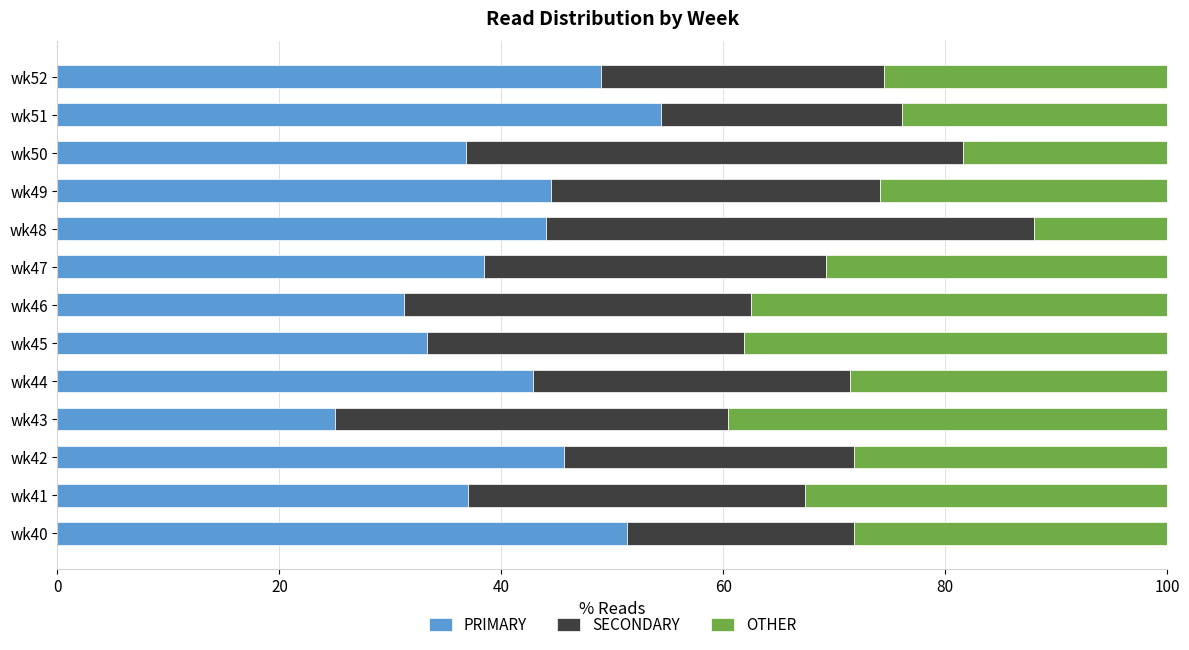

What is the minimum value for PRIMARY?

25.0